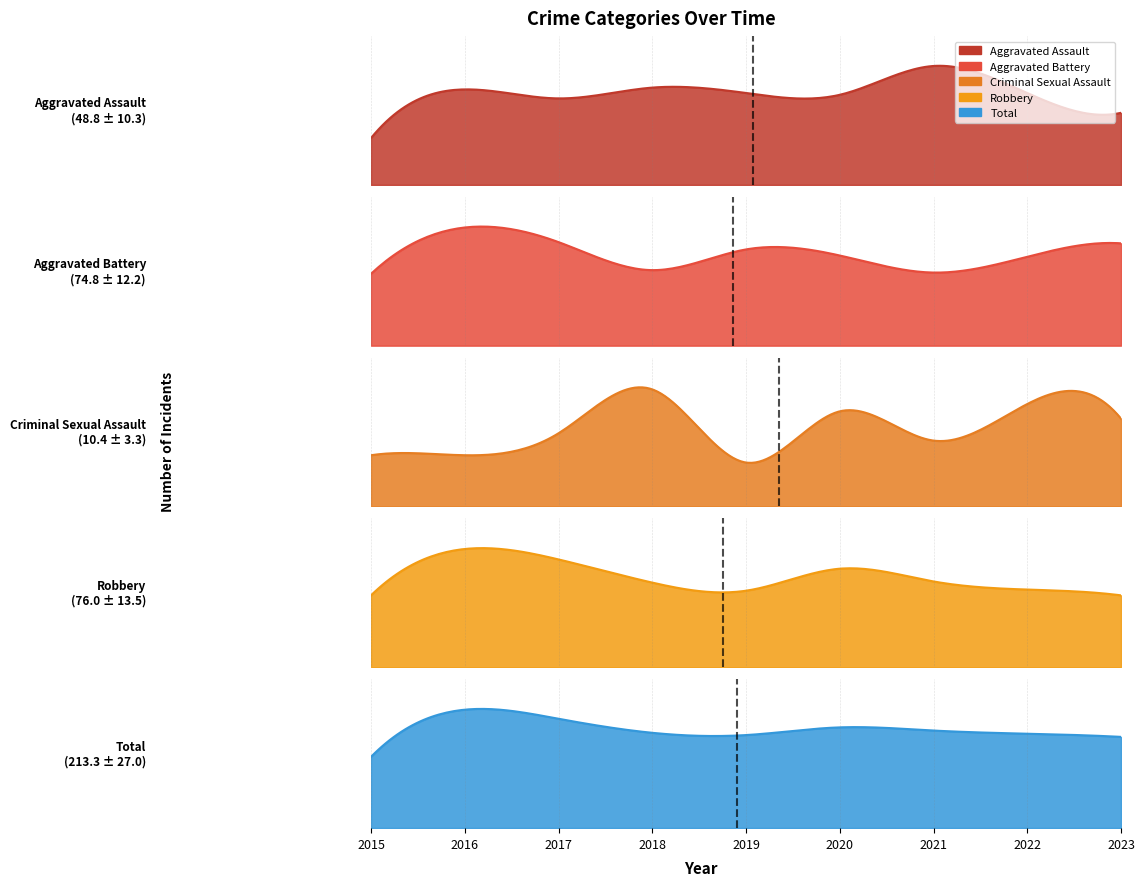

Does the chart have visible grid lines?

No